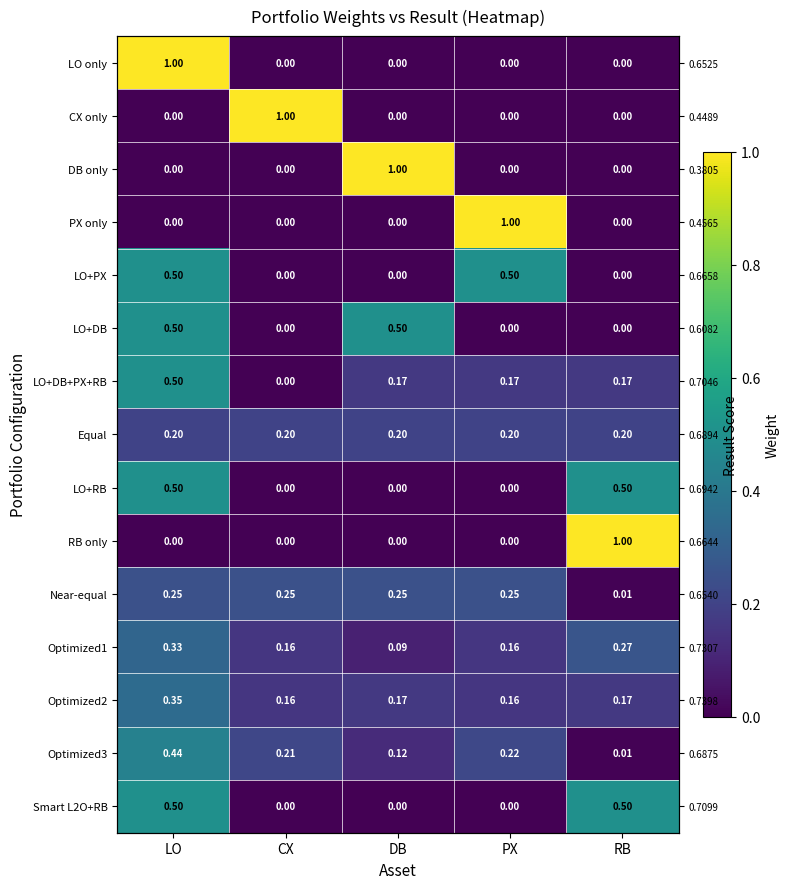

True or false: PX only has a value of 0.0 at LO.

True